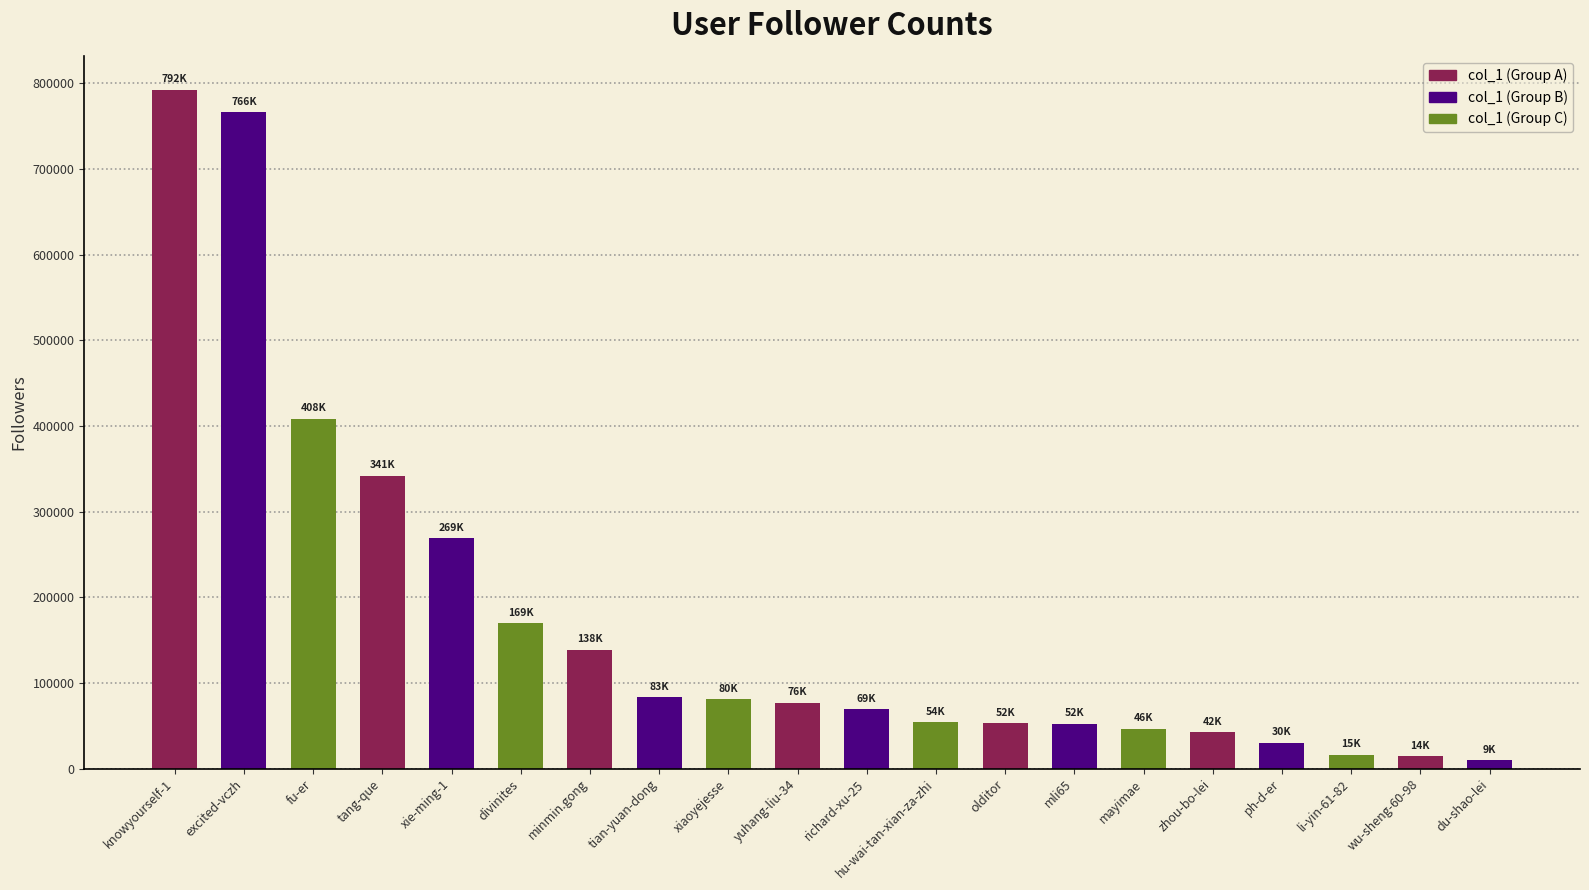

Between fu-er and yuhang-liu-34, which is larger?

fu-er